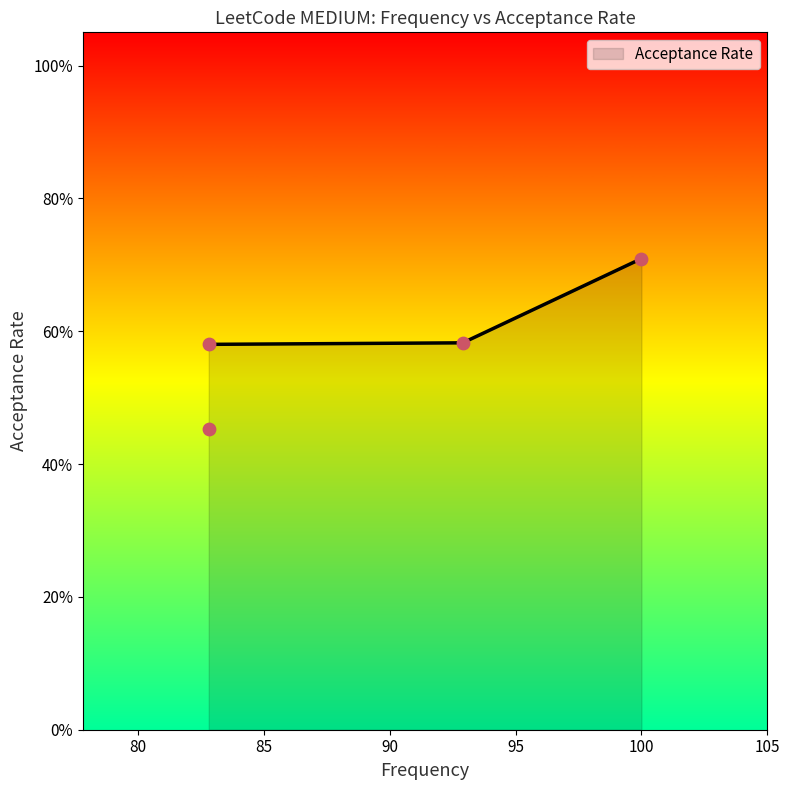

Which has a higher value, 100.0 or 82.8?

100.0